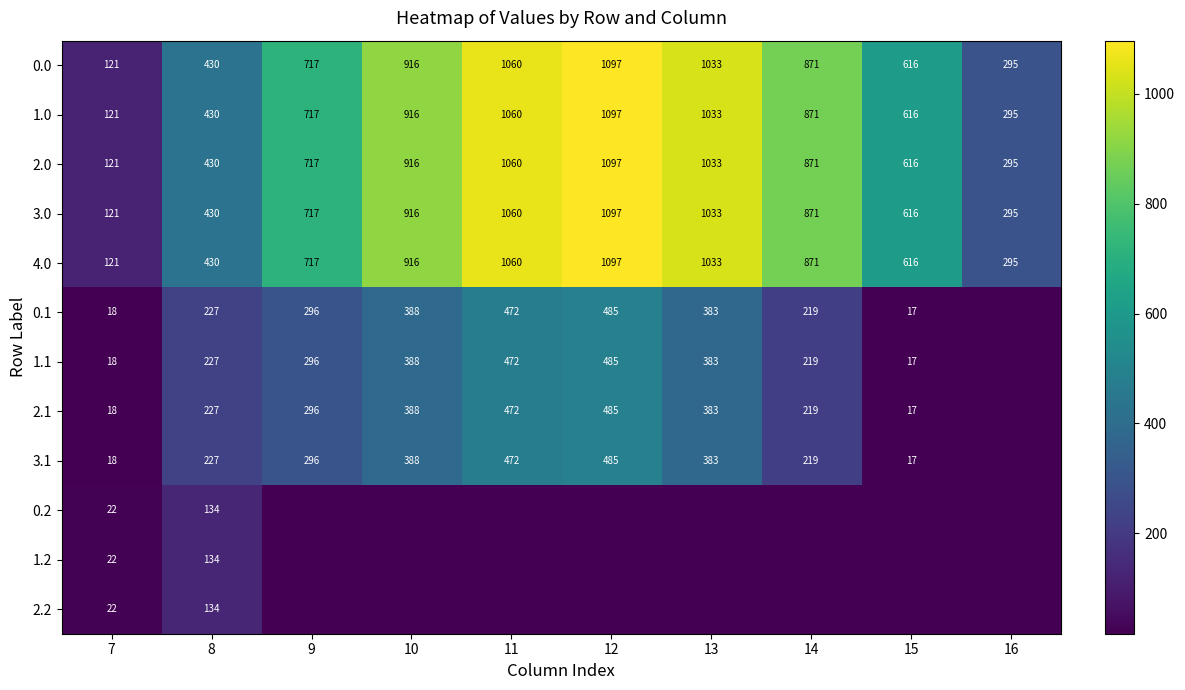

At how many categories does at least one series exceed 678?

6